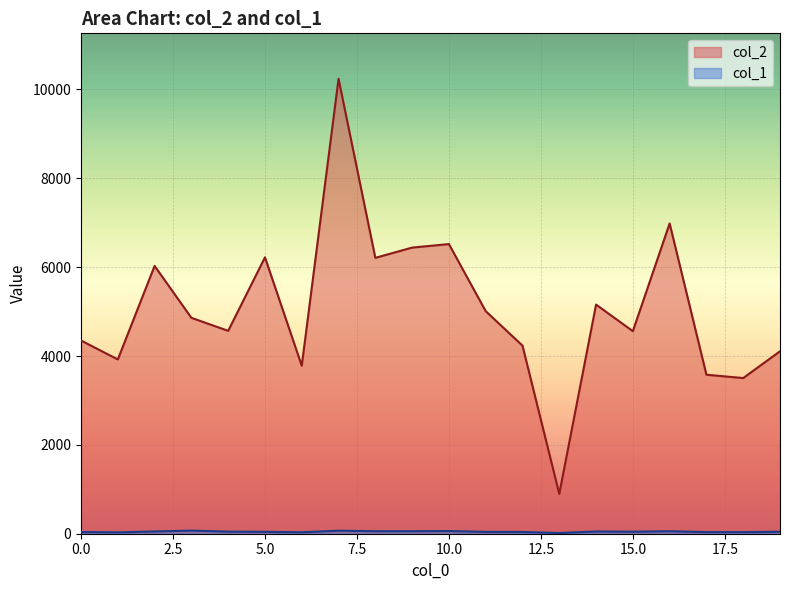

Where is the first local maximum for col_1?

3